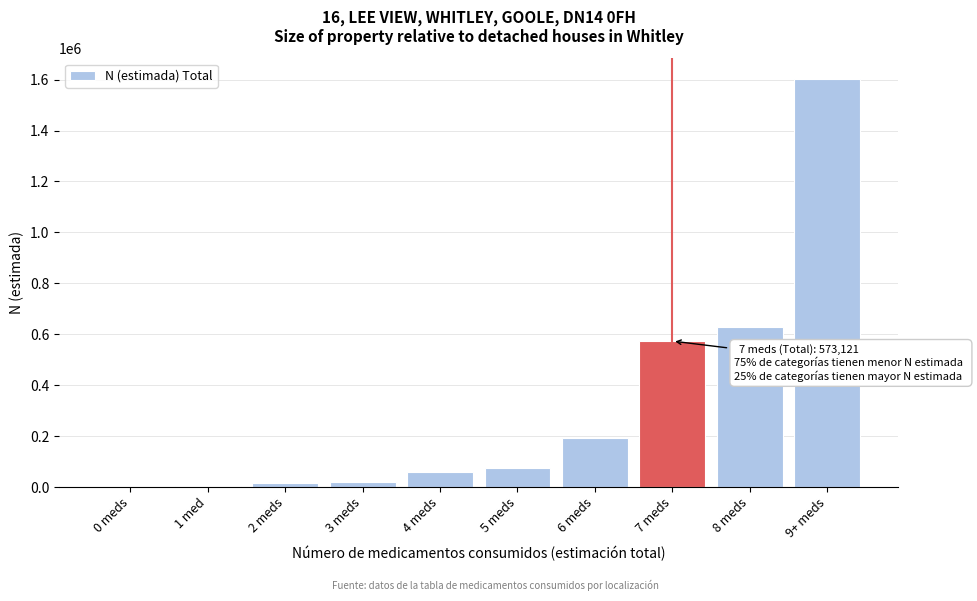

At which label is the value closest to 801920?

8 meds